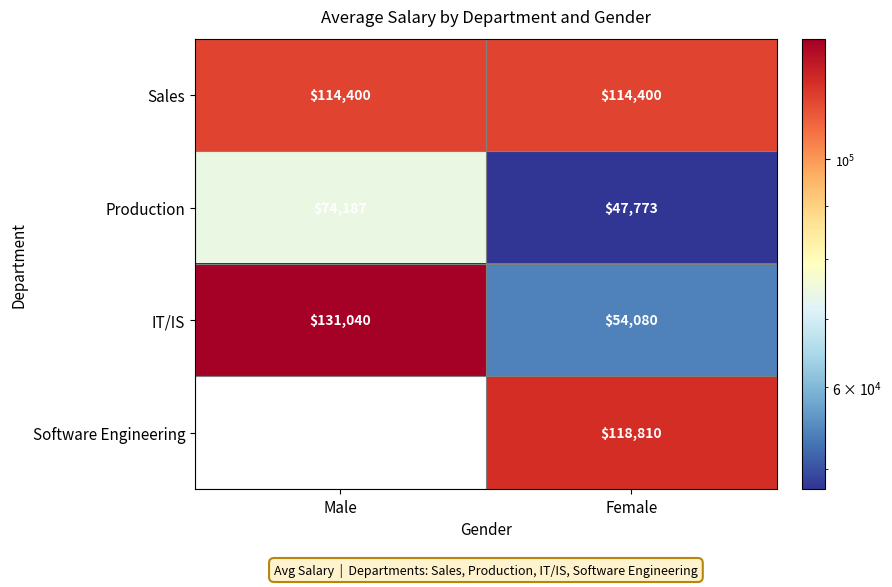

List the labels in order of Production value, smallest first.

Female, Male